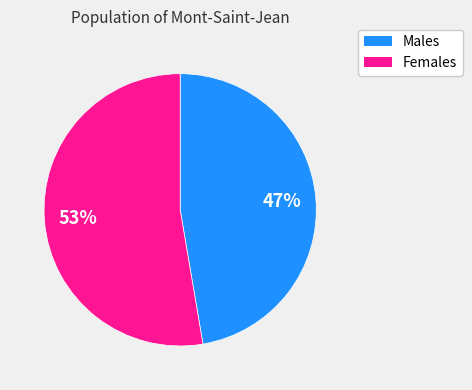

Is there a majority slice in this chart?

Yes